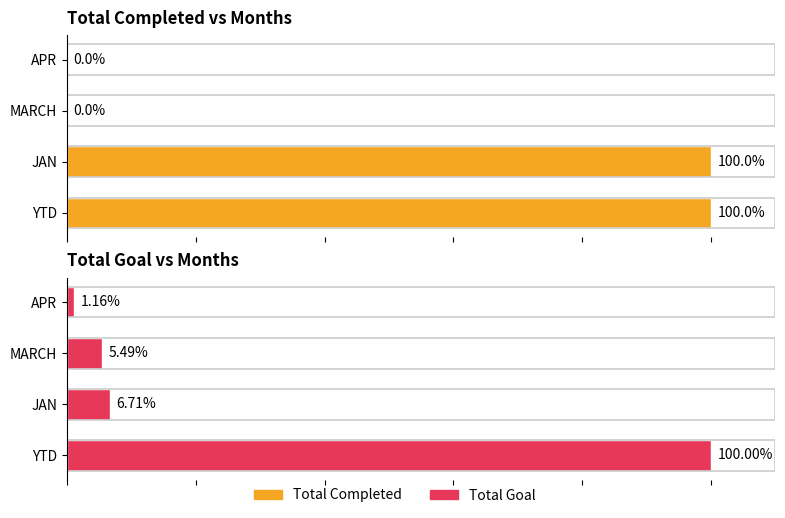

What is the total value across all series at MARCH?

5.5